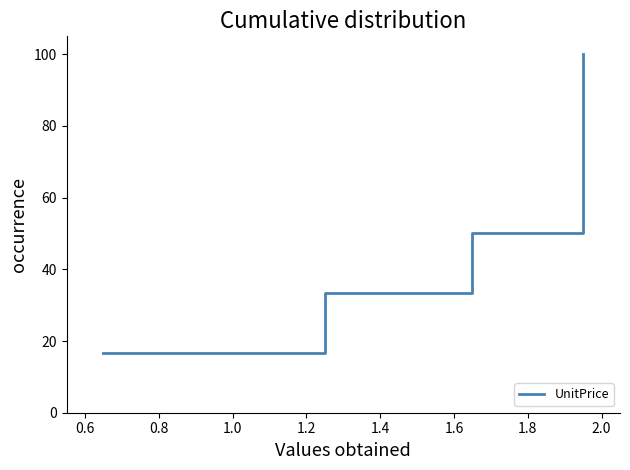

What is the average value?

58.3